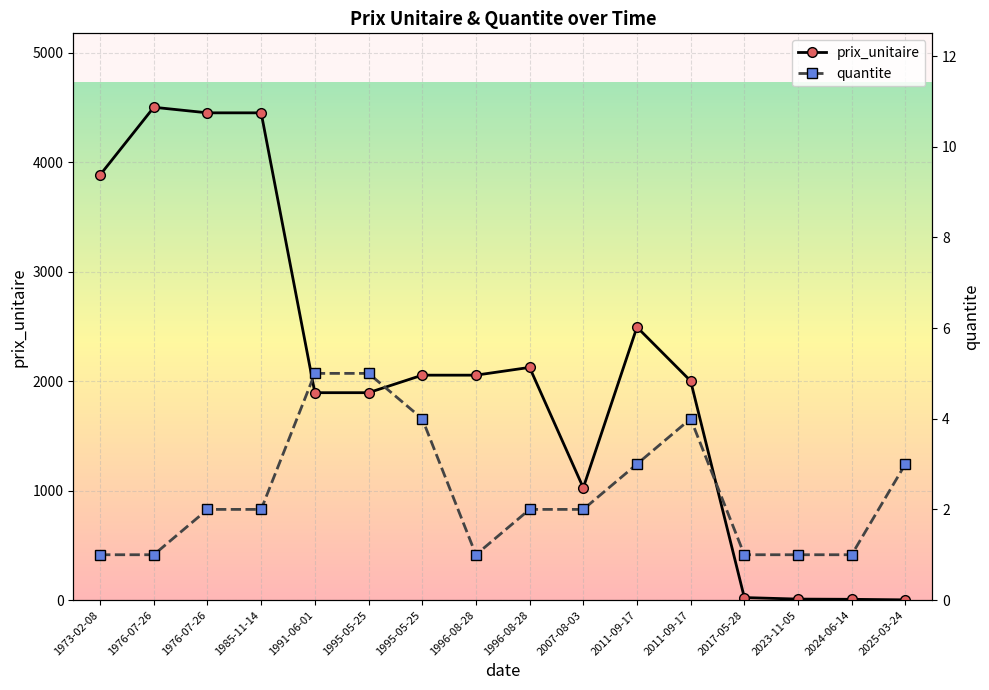

Does the chart display data point markers on the line(s)?

Yes